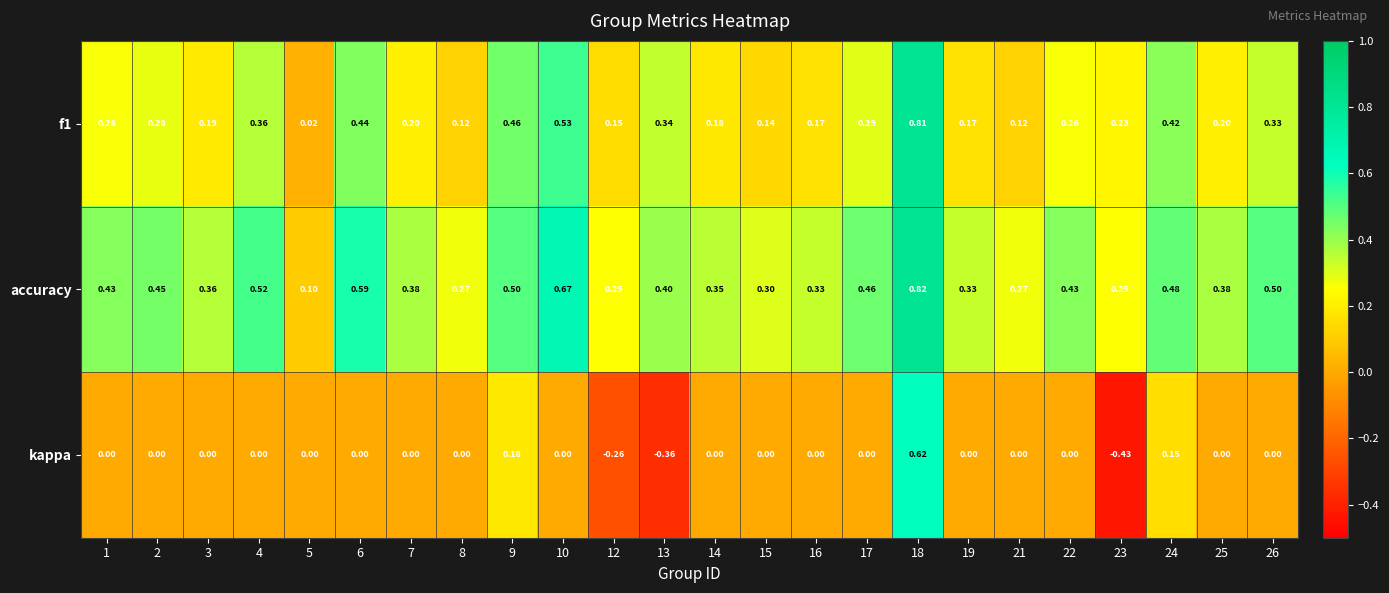

Which series has the widest spread of values?

kappa